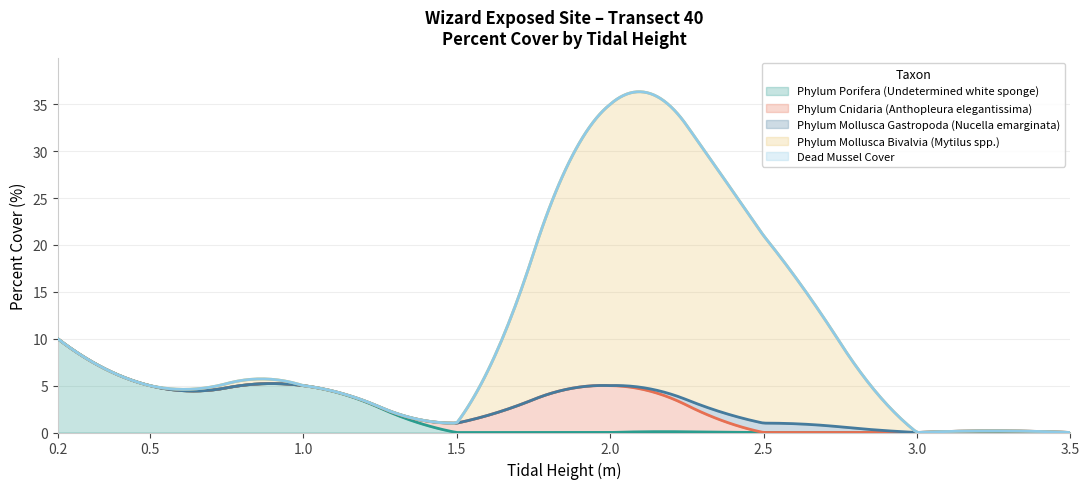

Which has a higher value, 2.5 or 0.5?

0.5